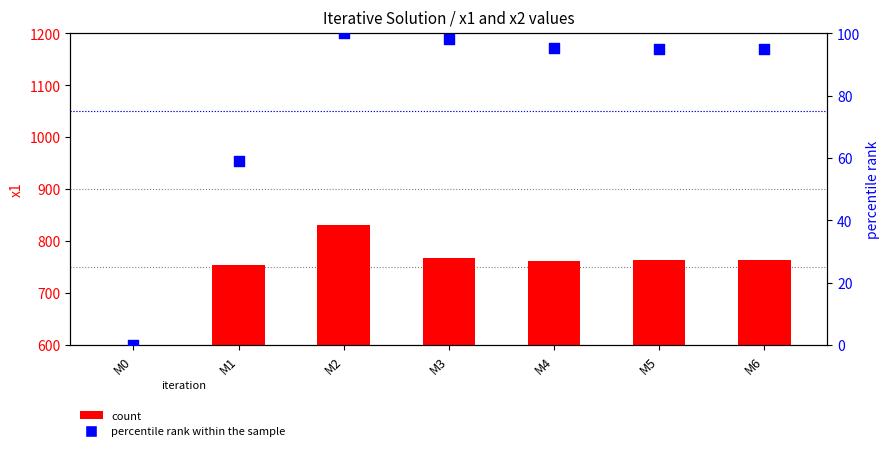

What are all the series names shown in the legend?

count, percentile rank within the sample